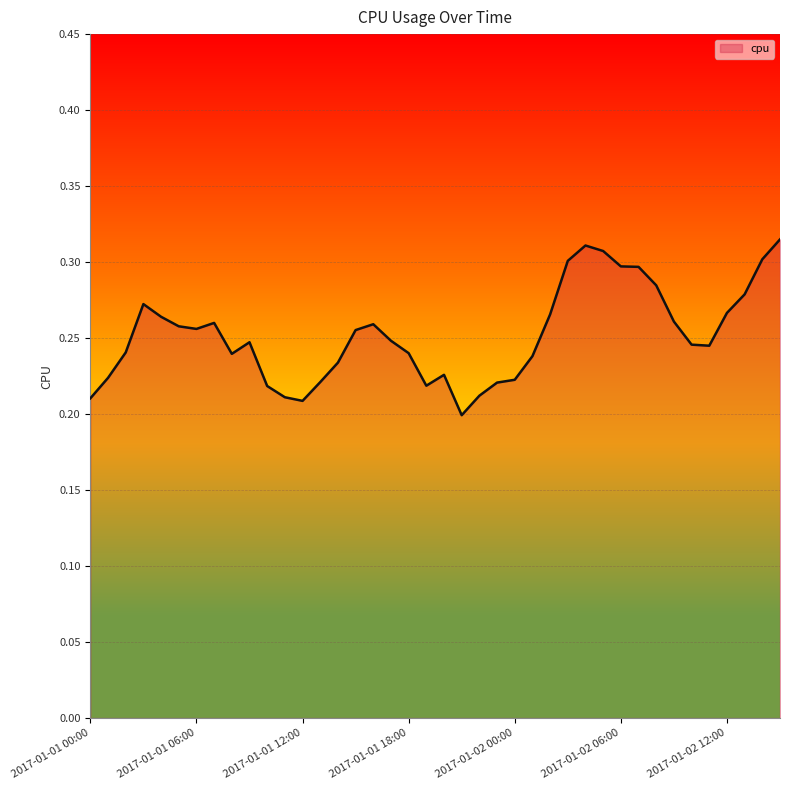

Is this an area chart (filled region under the line)?

Yes